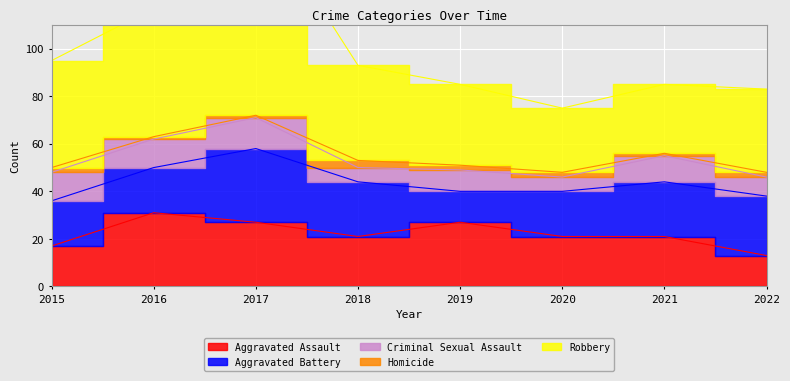

How many interior local valleys does the Aggravated Battery series have?

1